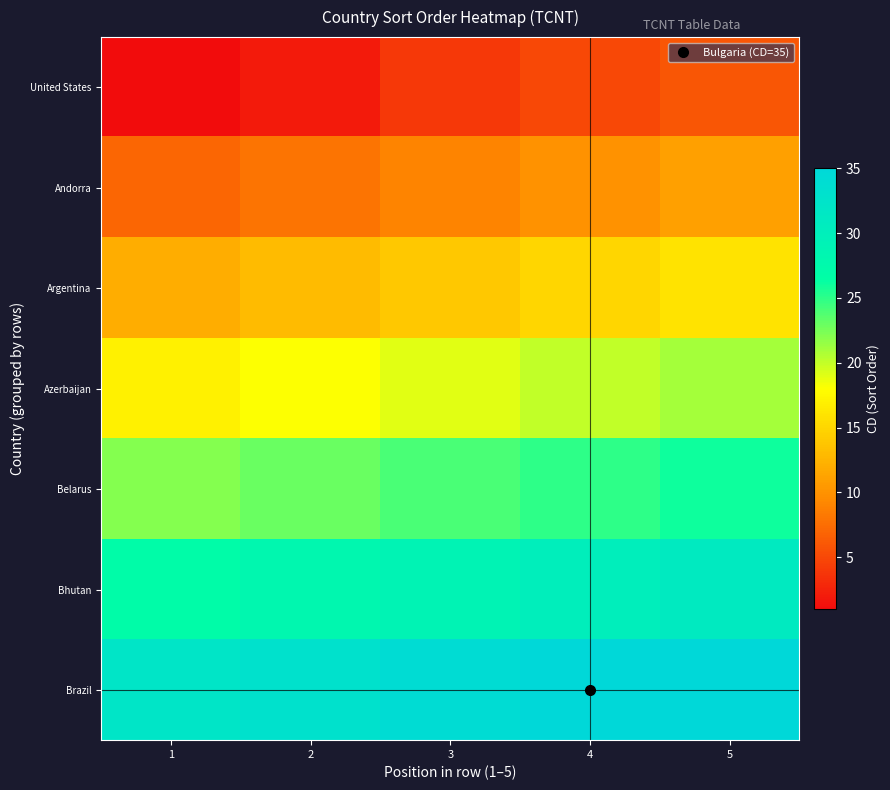

At which category does the chart reach its peak across all series?

5